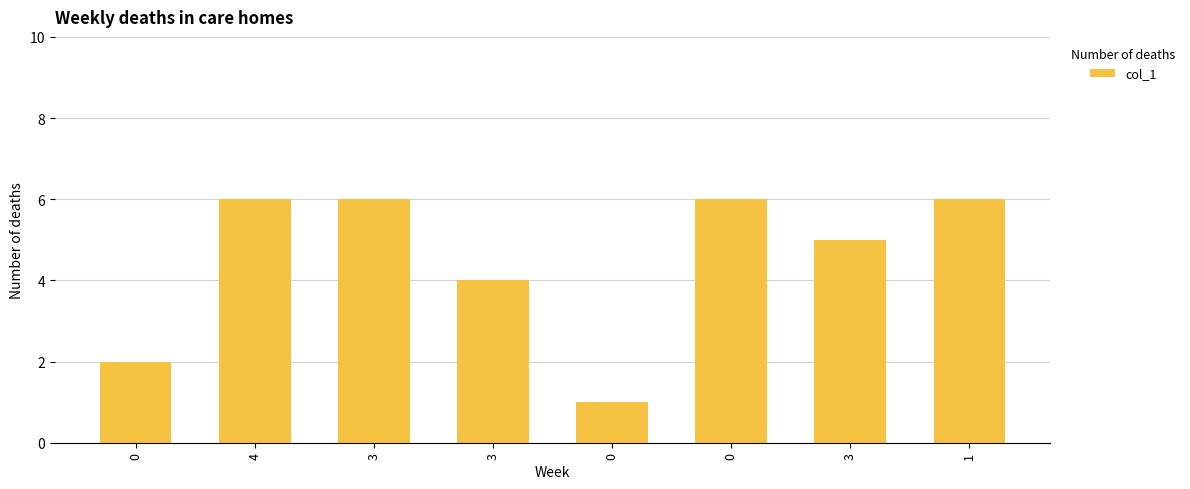

What is the greatest value displayed?

6